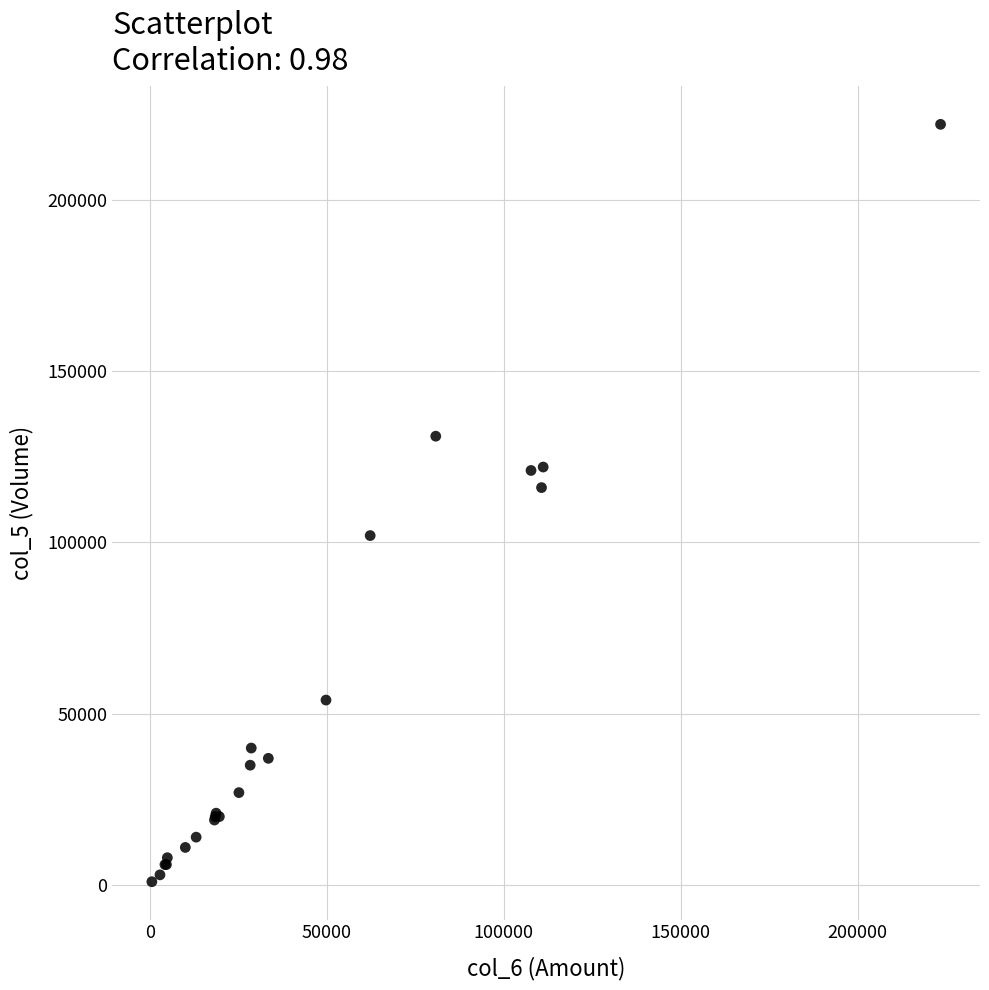

What Y value in the scatter plot is closest to 111500?

116000